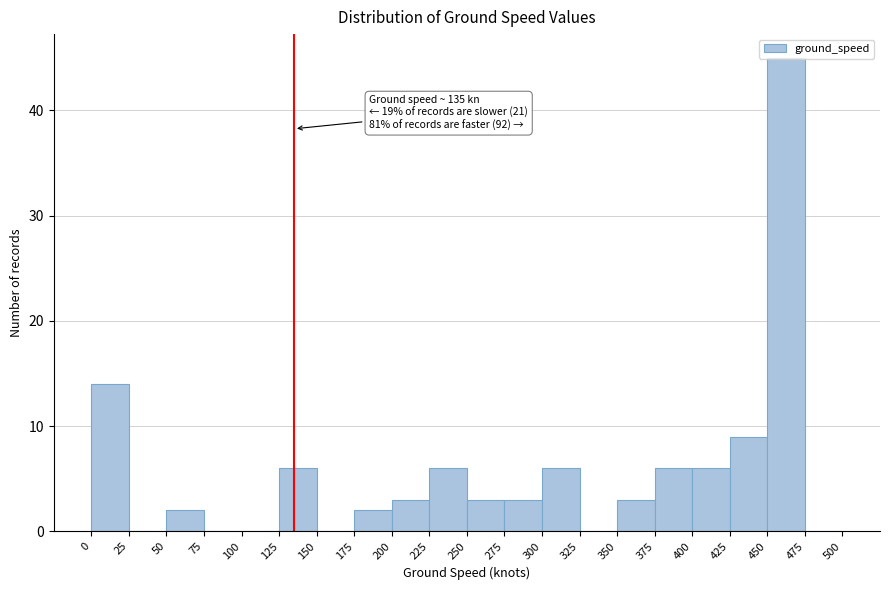

Which range on the x-axis has the tallest bar?

450 to 475